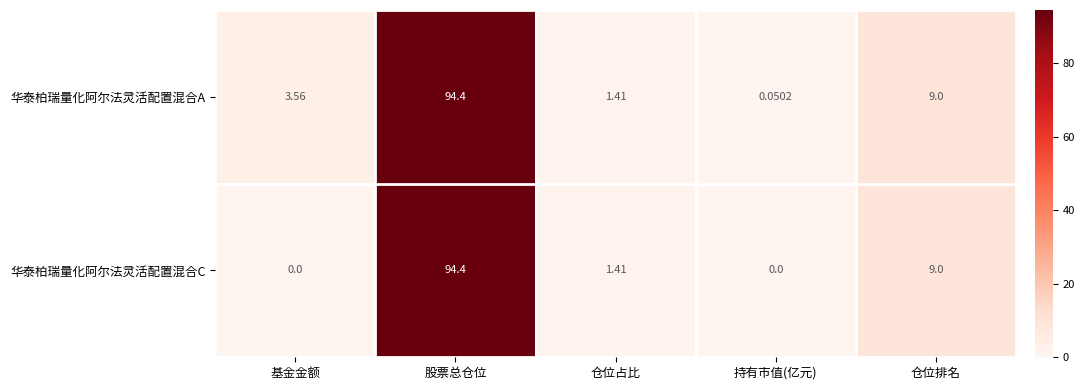

At which category is the sum across all series the highest?

股票总仓位